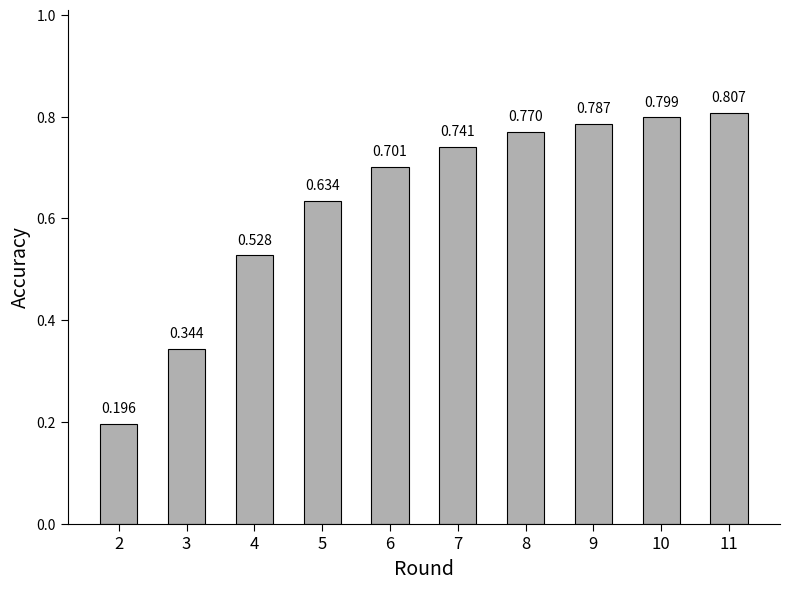

Are the bars grouped side by side (vs. stacked)?

No